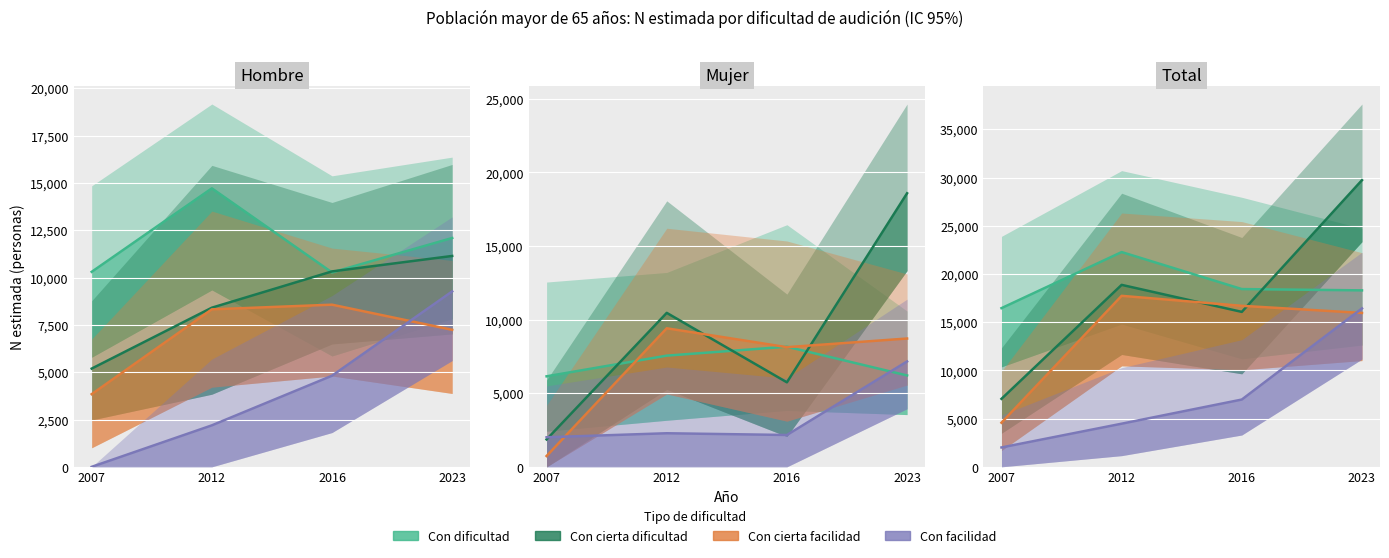

What is the highest value of the Con cierta facilidad series?

17732